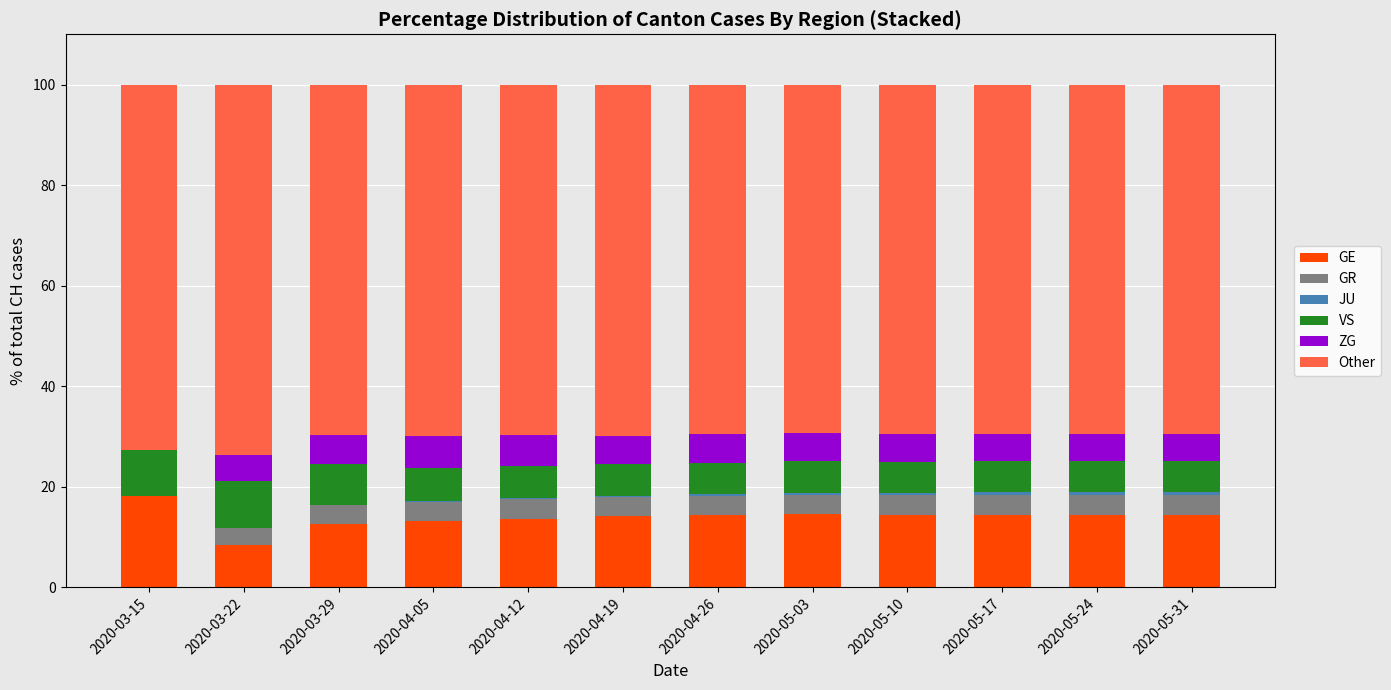

The value of GE at 2020-04-26 is 6.0. True or false?

False